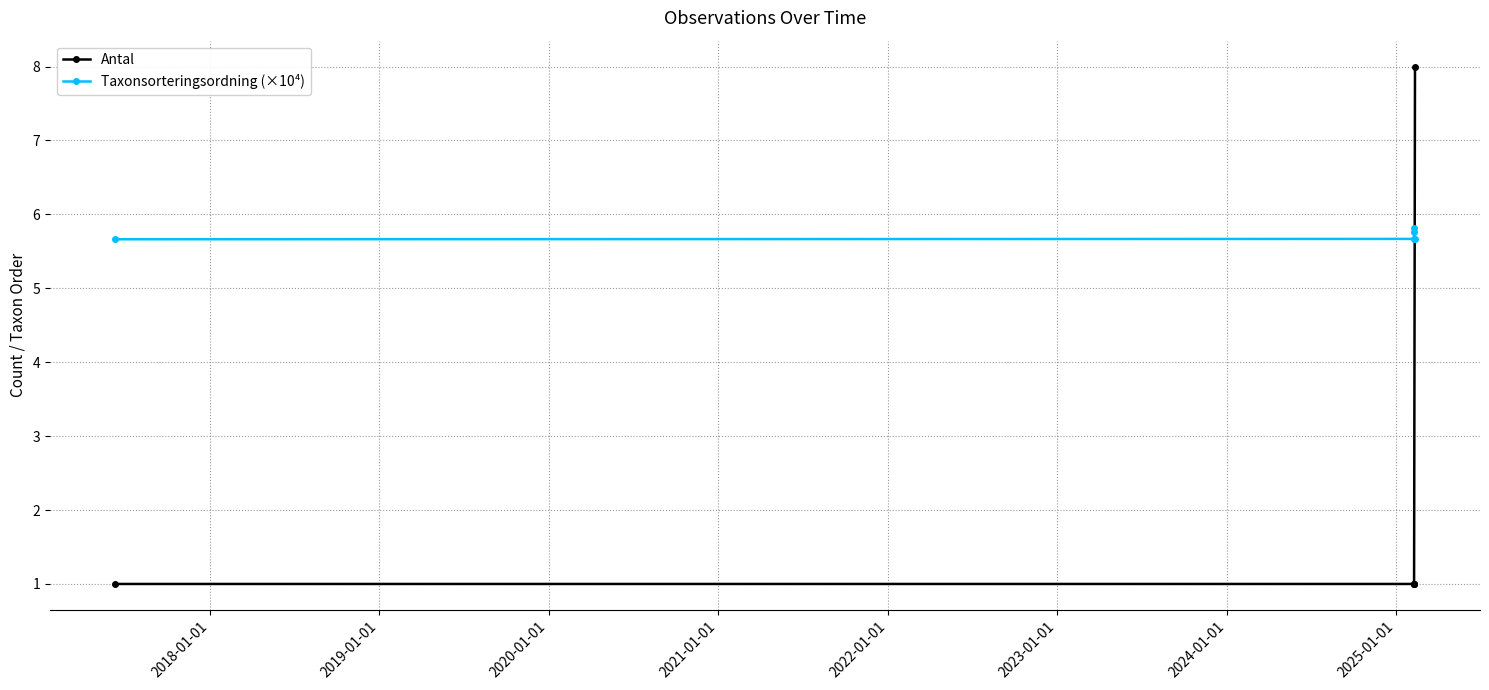

What is the spread (max minus min) of values at 2020-01-01?

4.8